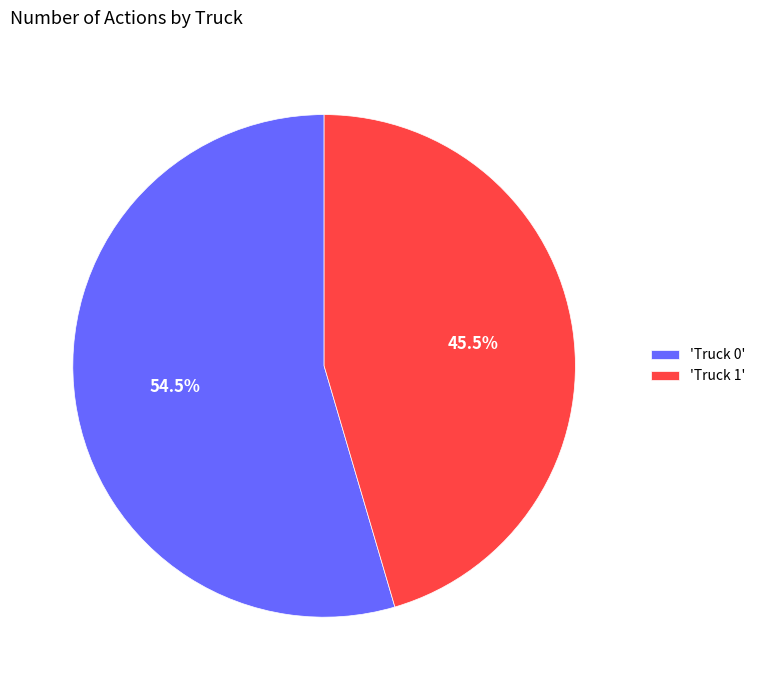

Which slice represents more than half of the pie?

'Truck 0'